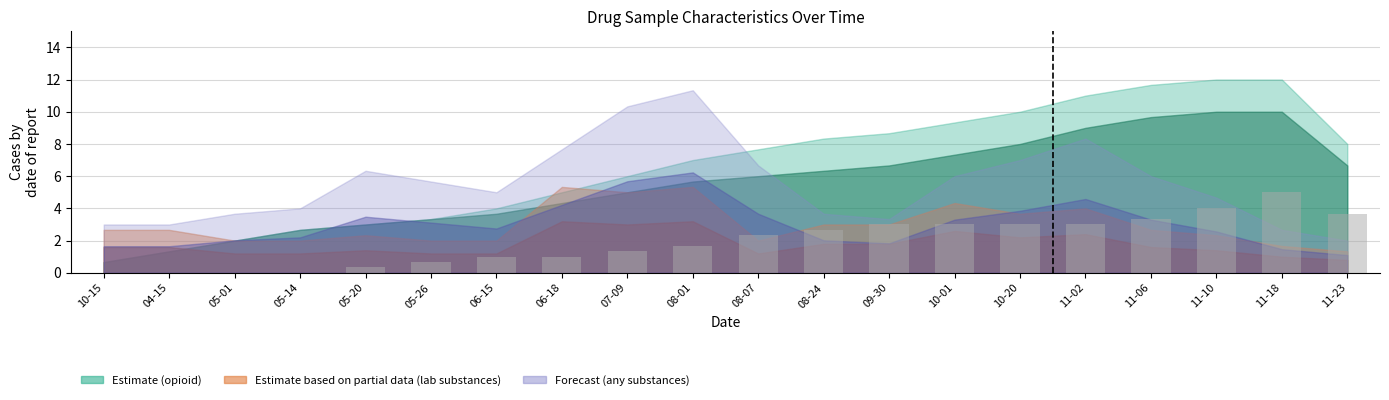

What is the sum of the values at 09-30 and 05-14?

3.0